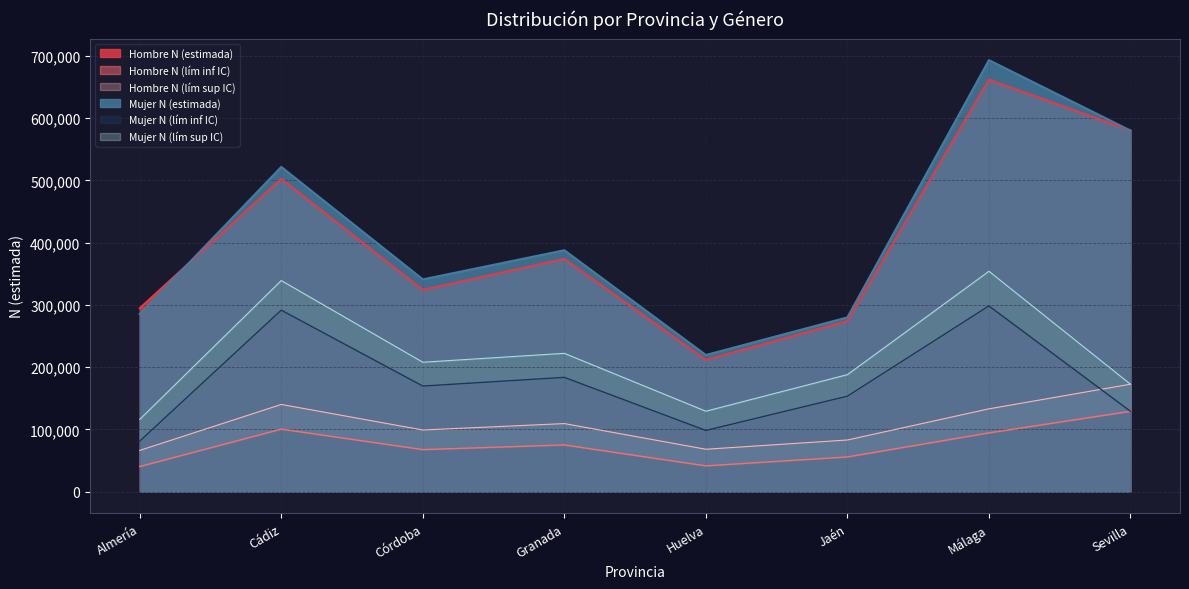

What is the highest value of the Hombre N (lím sup IC) series?

172727